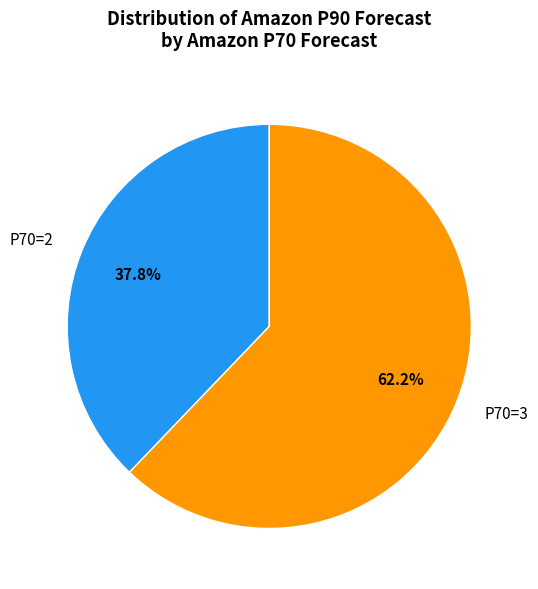

To the nearest percent, what is the average slice percentage?

50%